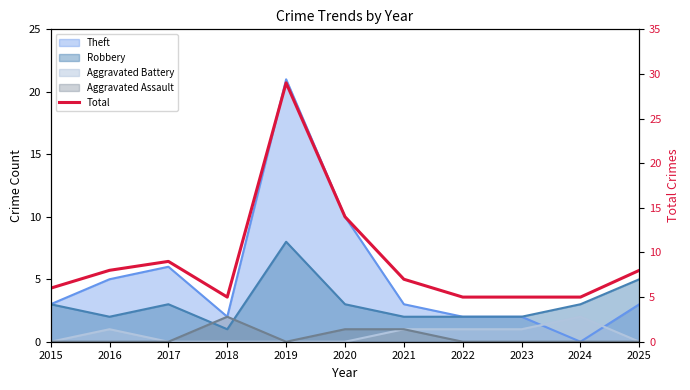

How many values are below 7?

5